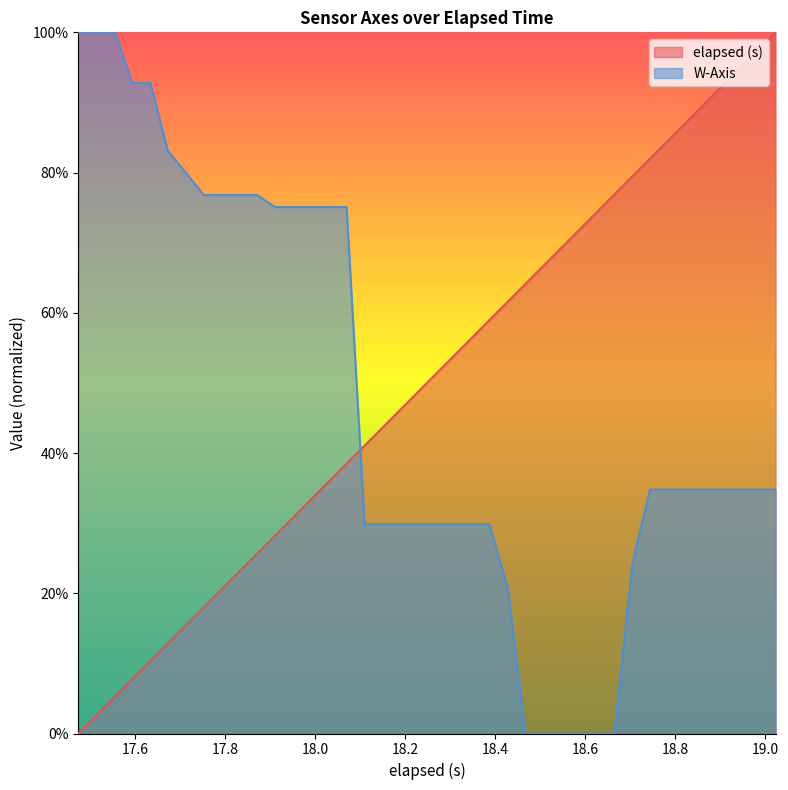

Reading right to left, list all the values displayed in this chart.

elapsed (s): 1.0	1.0	0.9	0.9	0.9	0.9	0.8	0.8	0.8	0.8	0.7	0.7	0.7	0.7	0.6	0.6	0.6	0.6	0.5	0.5	0.5	0.5	0.4	0.4	0.4	0.4	0.3	0.3	0.3	0.3	0.2	0.2	0.2	0.2	0.1	0.1	0.1	0.1	0.0	0.0
W-Axis: 0.3	0.3	0.3	0.3	0.3	0.3	0.3	0.3	0.2	0.0	0.0	0.0	0.0	0.0	0.0	0.2	0.3	0.3	0.3	0.3	0.3	0.3	0.3	0.3	0.8	0.8	0.8	0.8	0.8	0.8	0.8	0.8	0.8	0.8	0.8	0.9	0.9	1.0	1.0	1.0